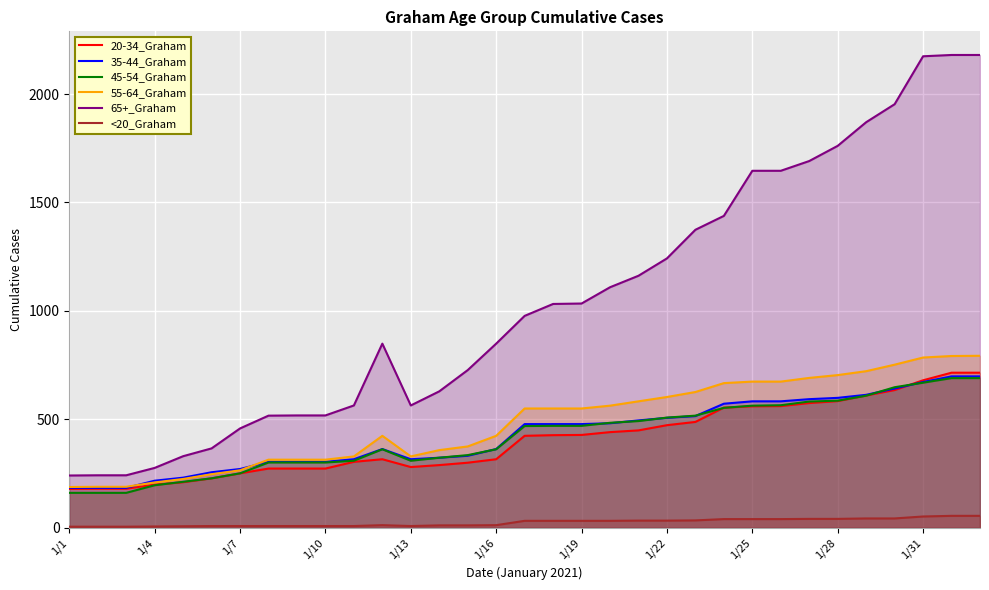

True or false: <20_Graham and 65+_Graham cross at least once.

False